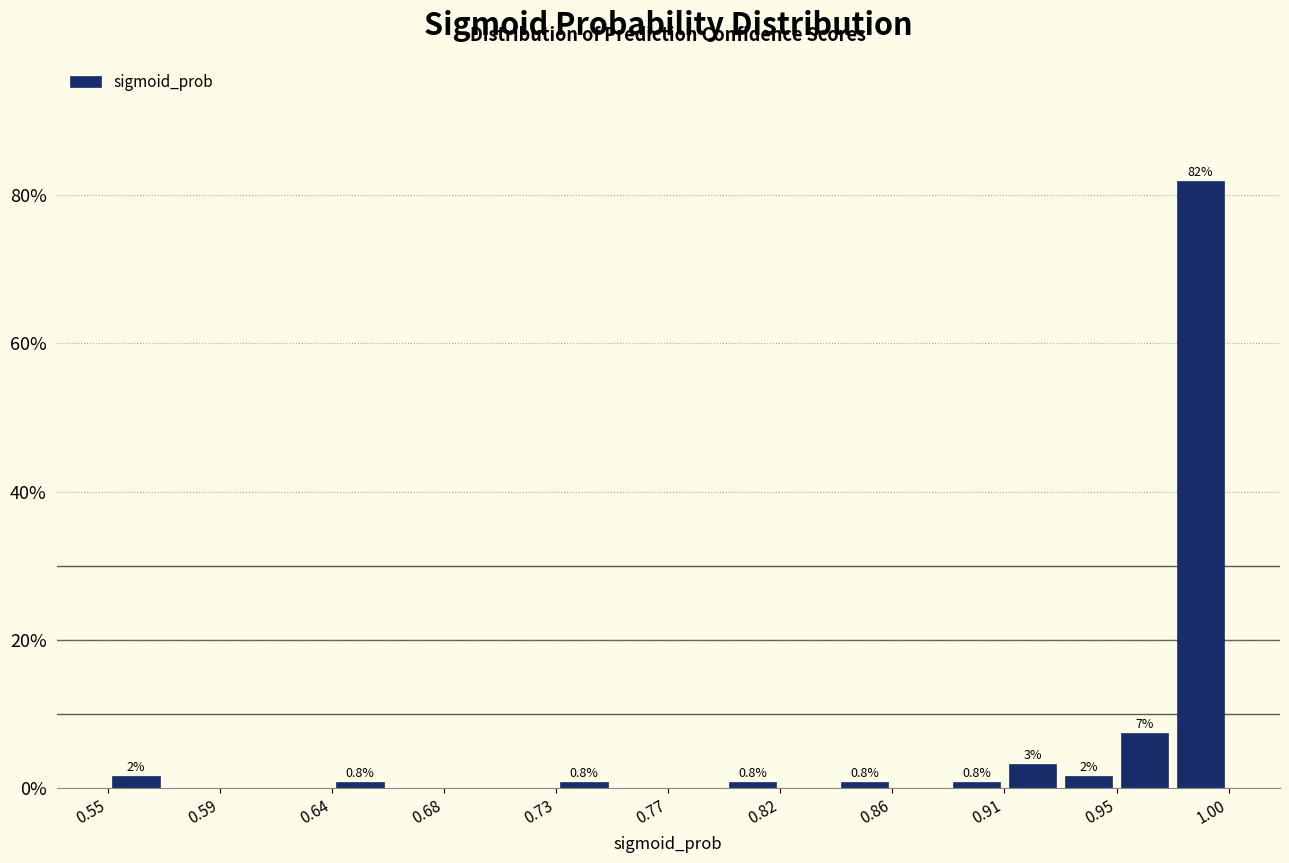

Over which range of the x-axis is the bar tallest?

0.975 to 1.000